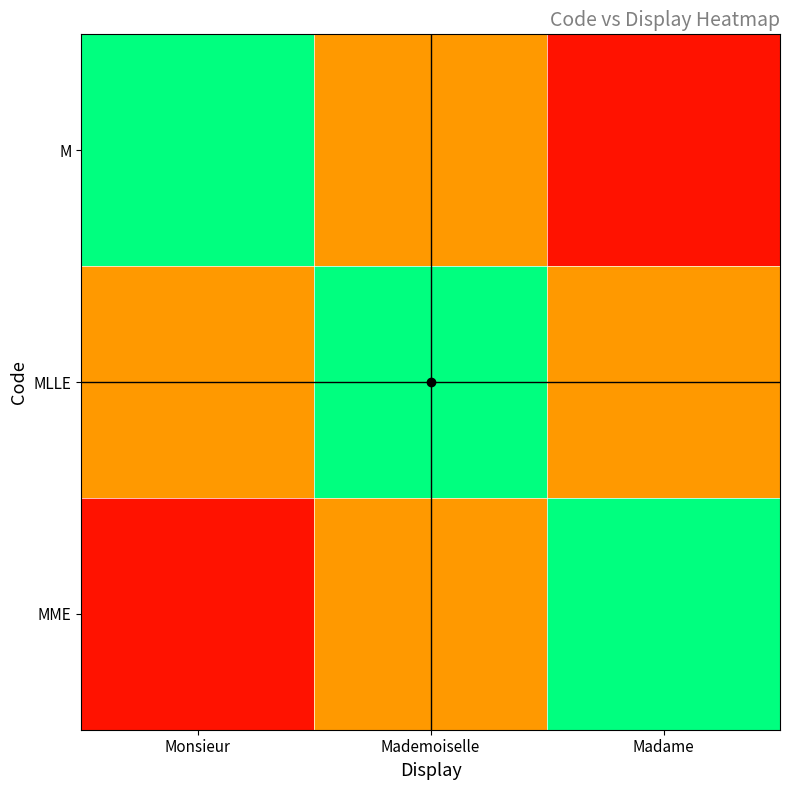

Rank the series at Monsieur from lowest to highest value.

MME, MLLE, M